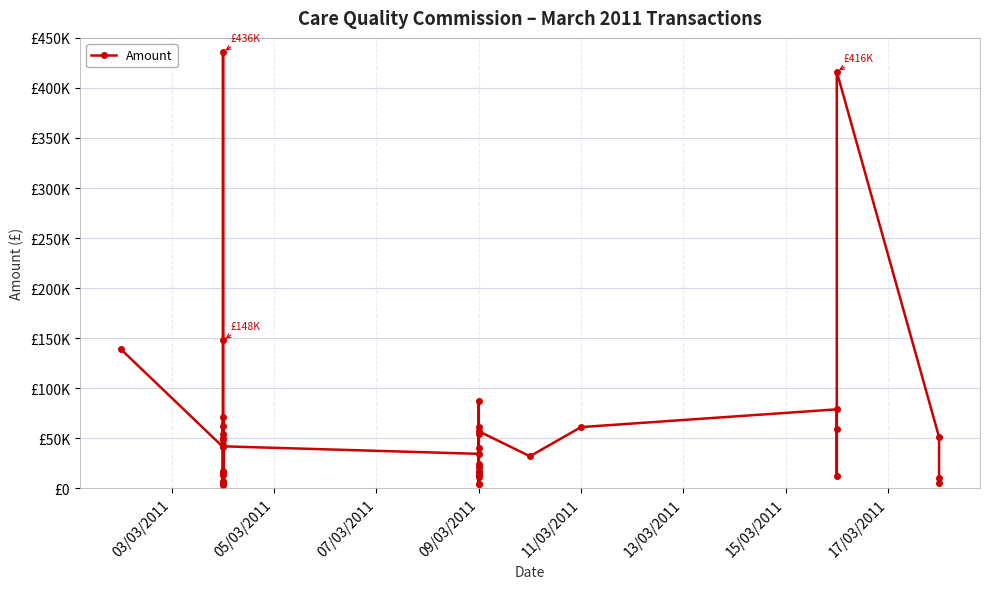

What is the average value?

59236.3